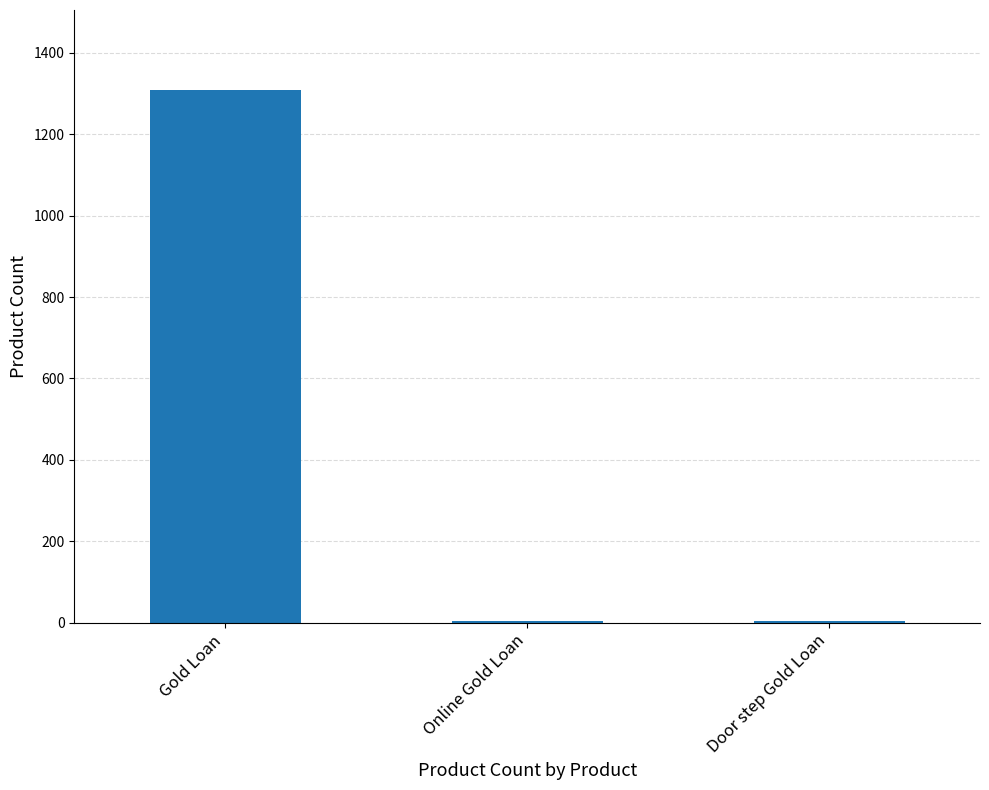

True or false: the data shows 1309 at Gold Loan.

True